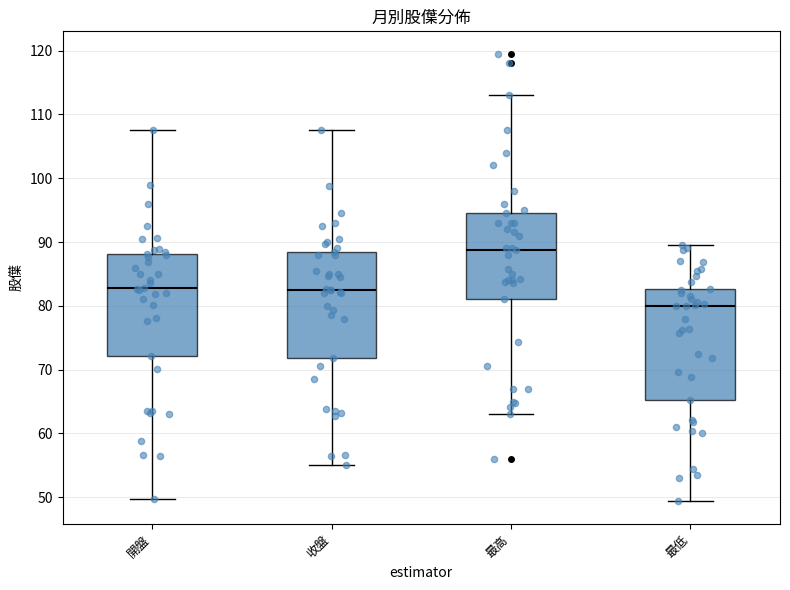

Where is the upper edge of the box for 最高 on the y-axis? The values are not printed on the chart, so give them approximately, as read against the axis.

95